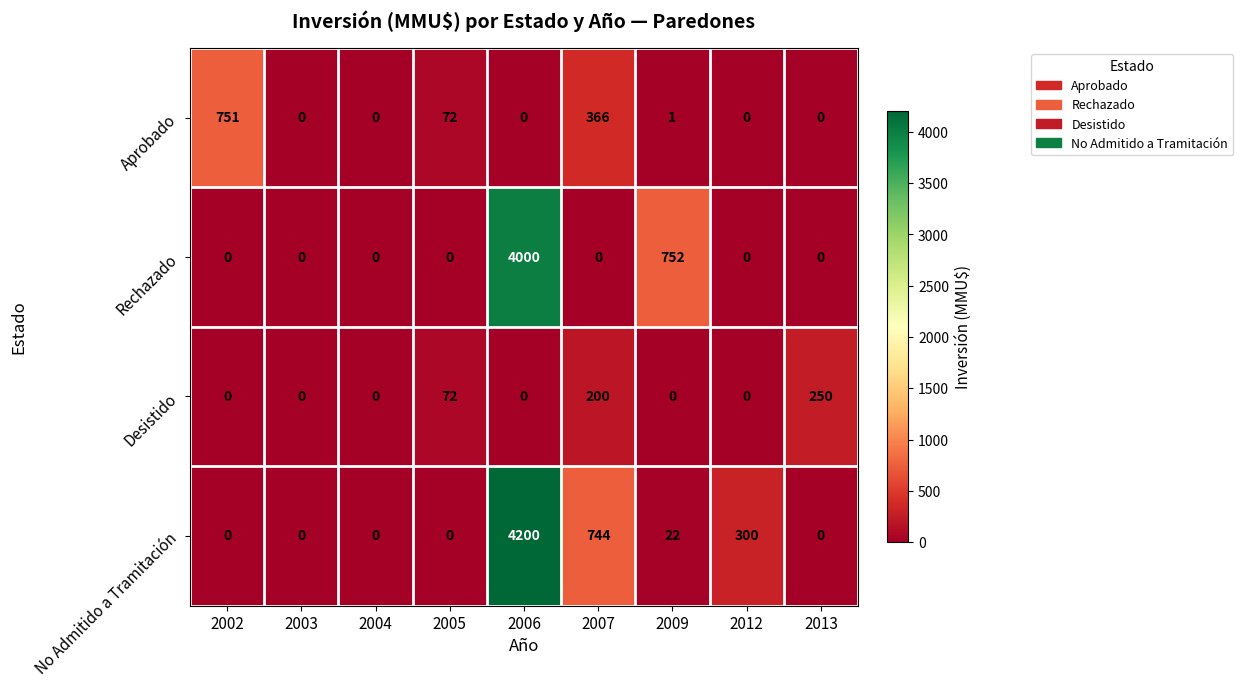

What is the maximum value for Rechazado?

4000